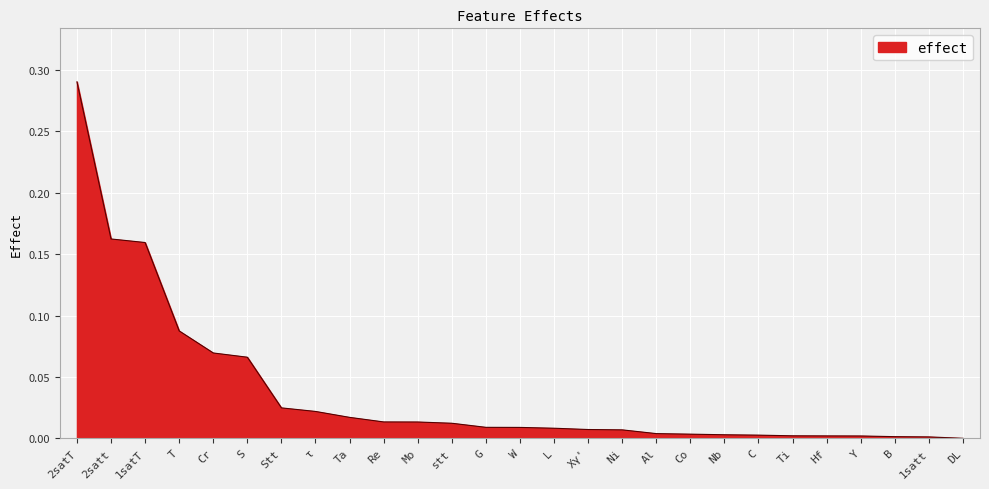

What is the change in value from 2satT to Y?

-0.3